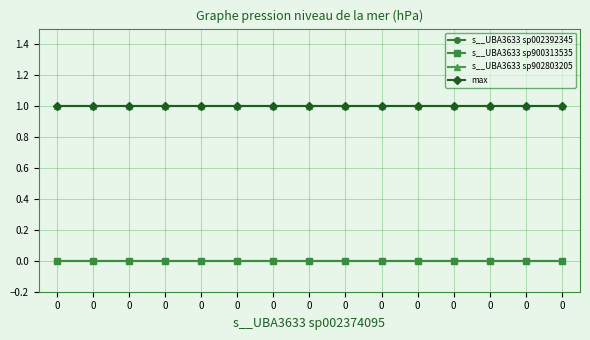

What is the spread (max minus min) of values at 0?

1